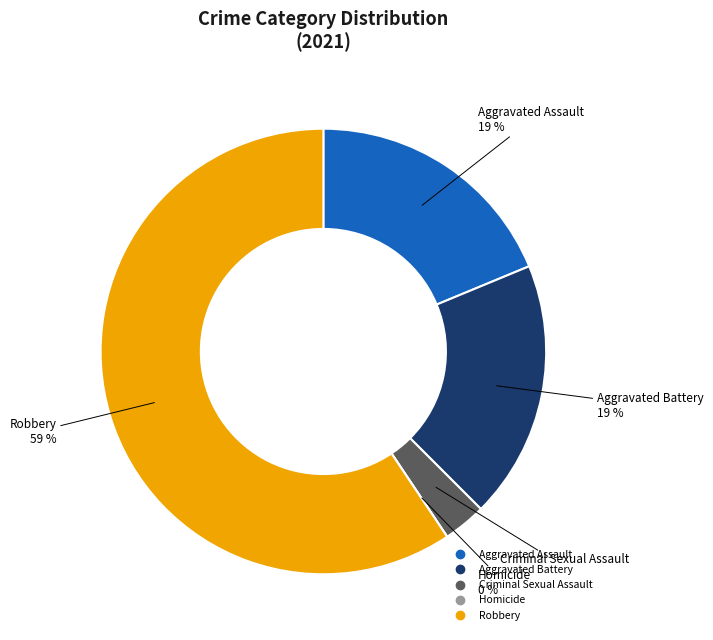

Which category has the smallest portion of the pie?

Homicide